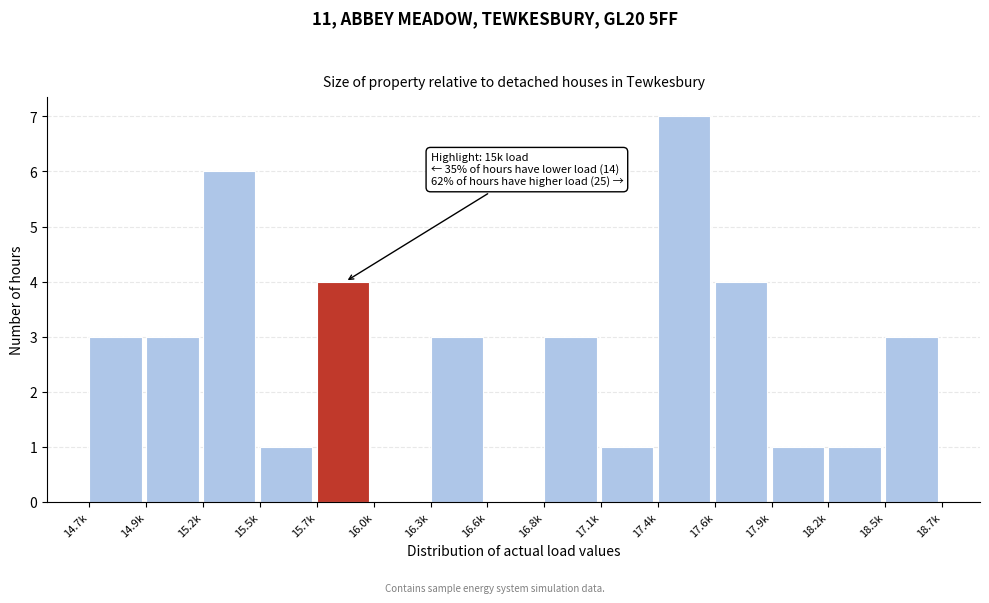

Reading left to right, list all the values displayed in this chart.

14.7k=3	14.9k=3	15.2k=6	15.5k=1	15.7k=4	16.0k=0	16.3k=3	16.6k=0	16.8k=3	17.1k=1	17.4k=7	17.6k=4	17.9k=1	18.2k=1	18.5k=3